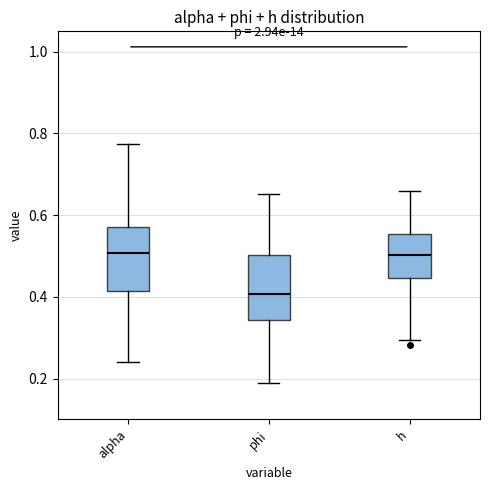

Where does the upper whisker of the box for phi end on the y-axis? The values are not printed on the chart, so give them approximately, as read against the axis.

0.66